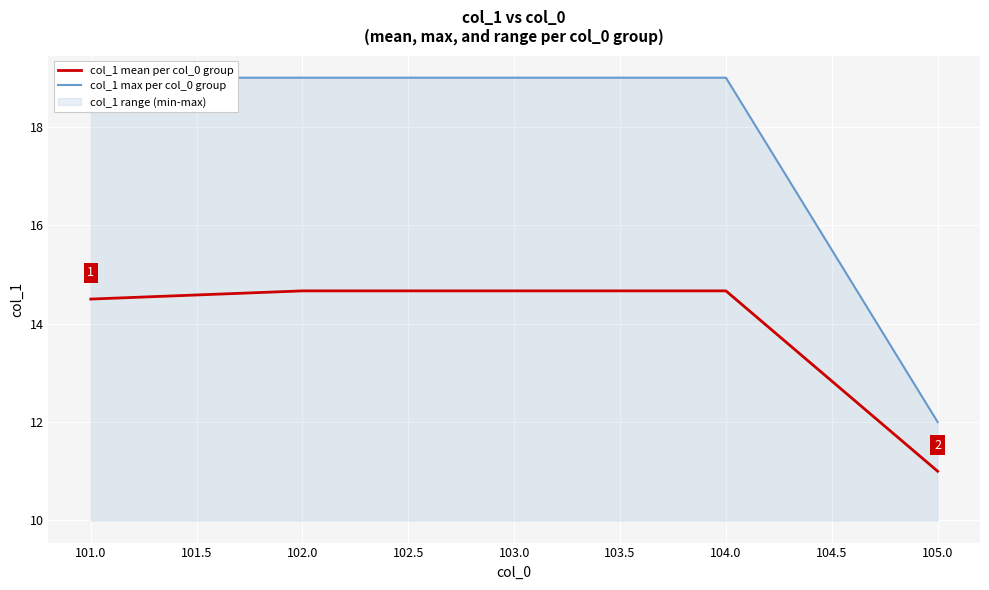

The value of col_1 mean per col_0 group at 102.0 is 14.7. True or false?

True